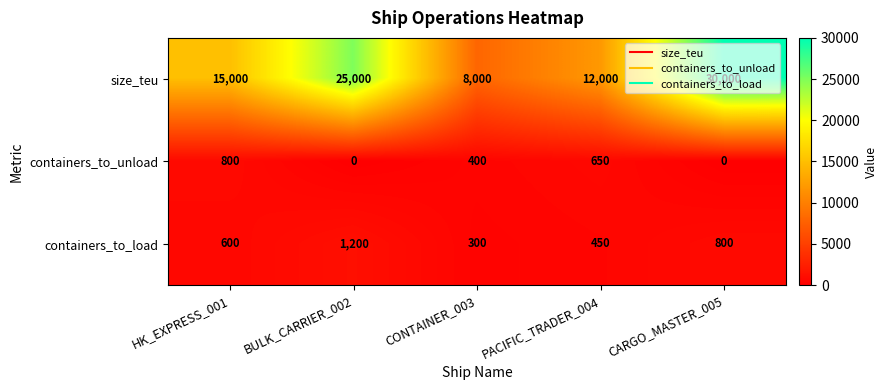

How many distinct data groups are displayed?

3